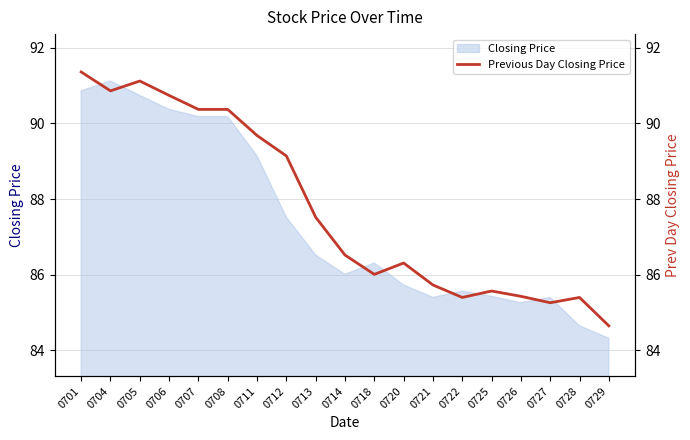

True or false: there are more than 0 points higher than both neighbors.

True